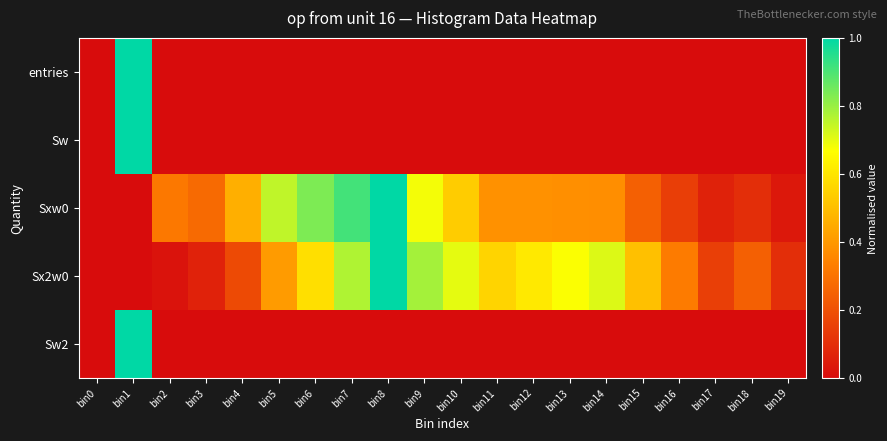

At how many categories does at least one series exceed 0?

19